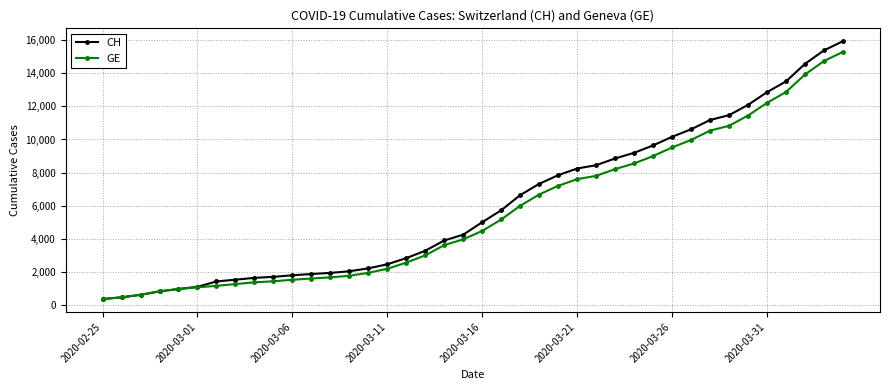

What is the value of the GE point at the 4th from the left?

840